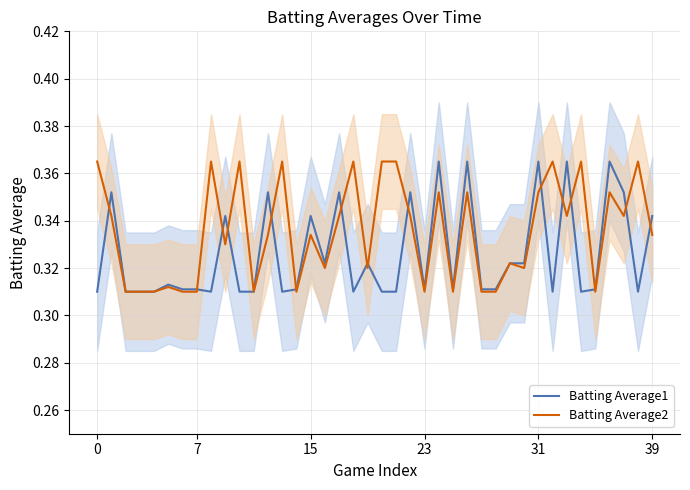

Is it true that Batting Average2 equals 0.2 at 39?

False